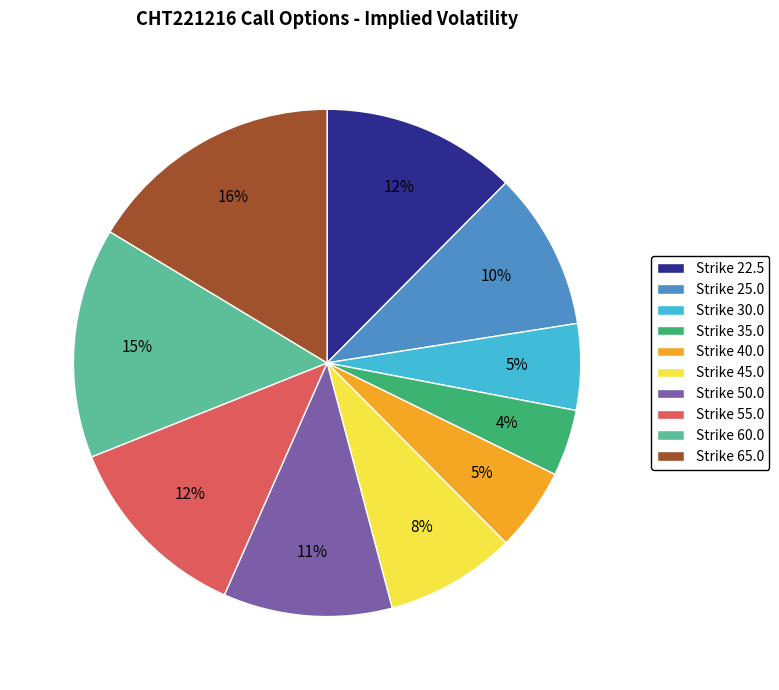

Is the sum of Strike 55.0 and Strike 25.0 greater than half?

No